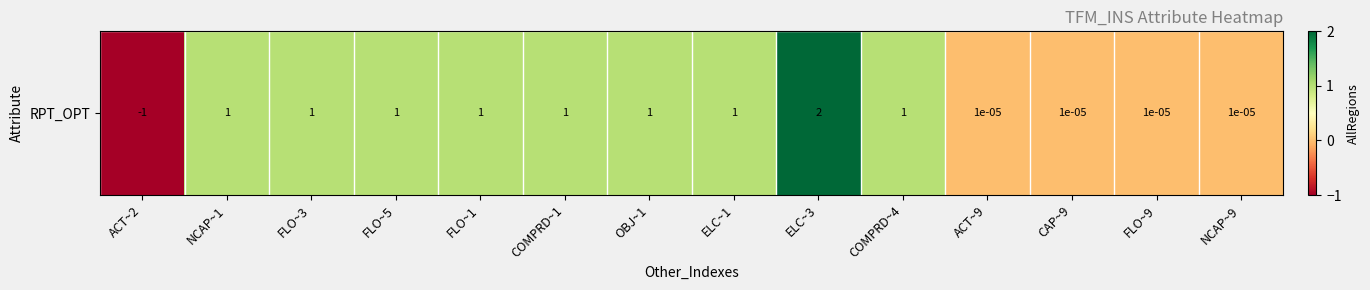

What is the ratio of the value at NCAP~1 to the value at FLO~3?

1.0